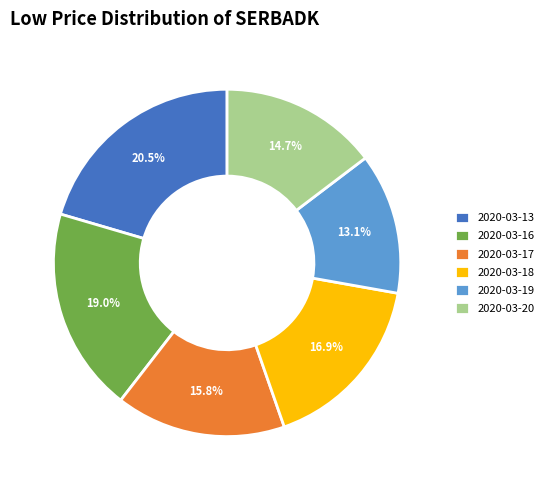

What portion of the pie excludes 2020-03-17?

84.2%